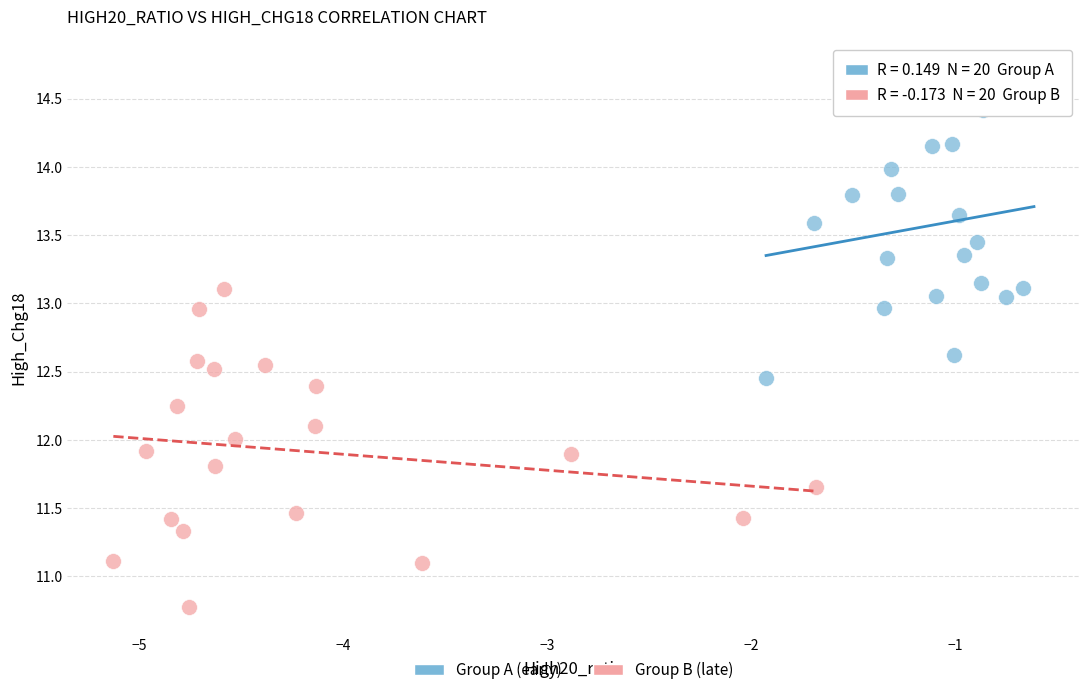

Which series contains the lowest Y value?

Group B (late)